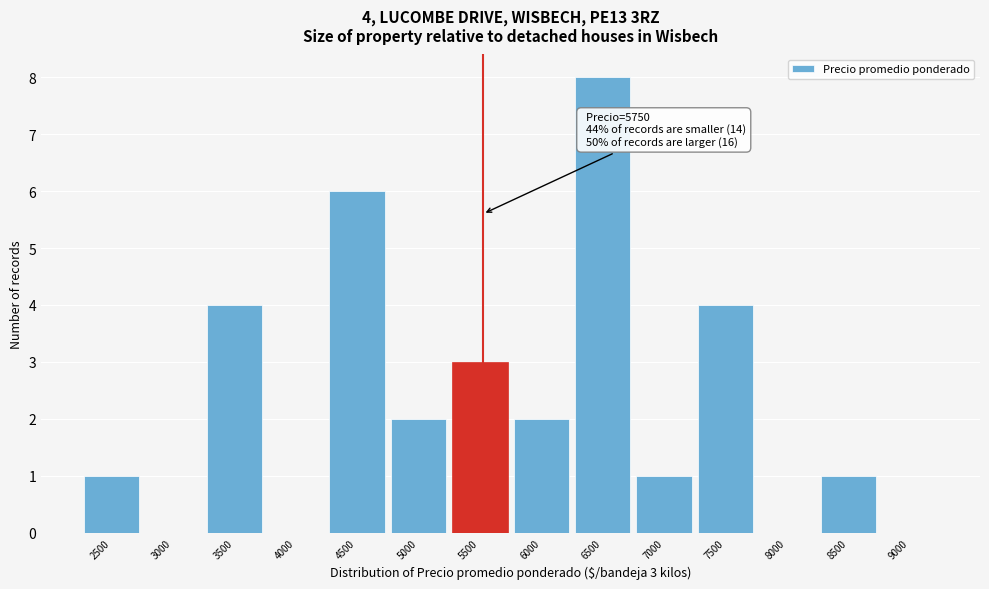

Reading right to left, list all the values displayed in this chart.

9000=0	8500=1	8000=0	7500=4	7000=1	6500=8	6000=2	5500=3	5000=2	4500=6	4000=0	3500=4	3000=0	2500=1